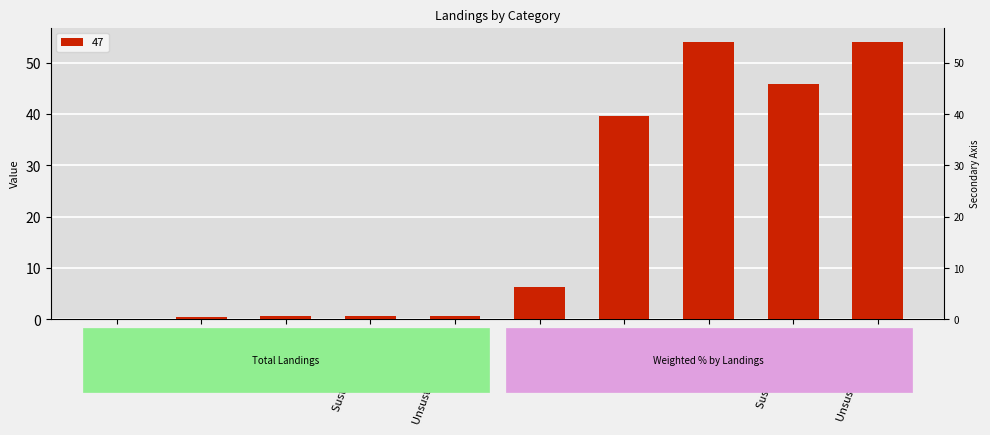

The value at MSF (%) is 39.5. True or false?

True